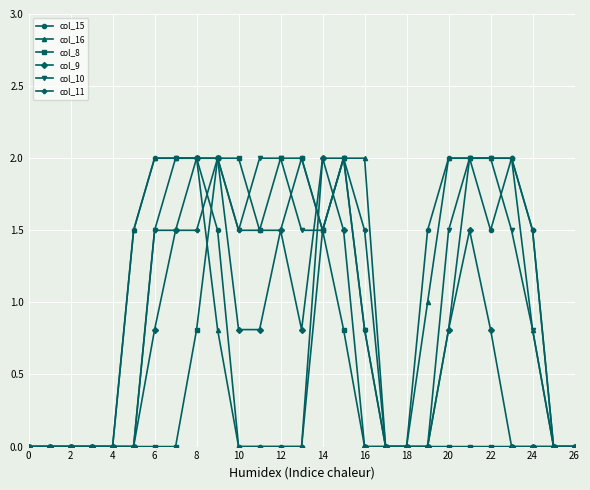

Is this an area chart (filled region under the line)?

No